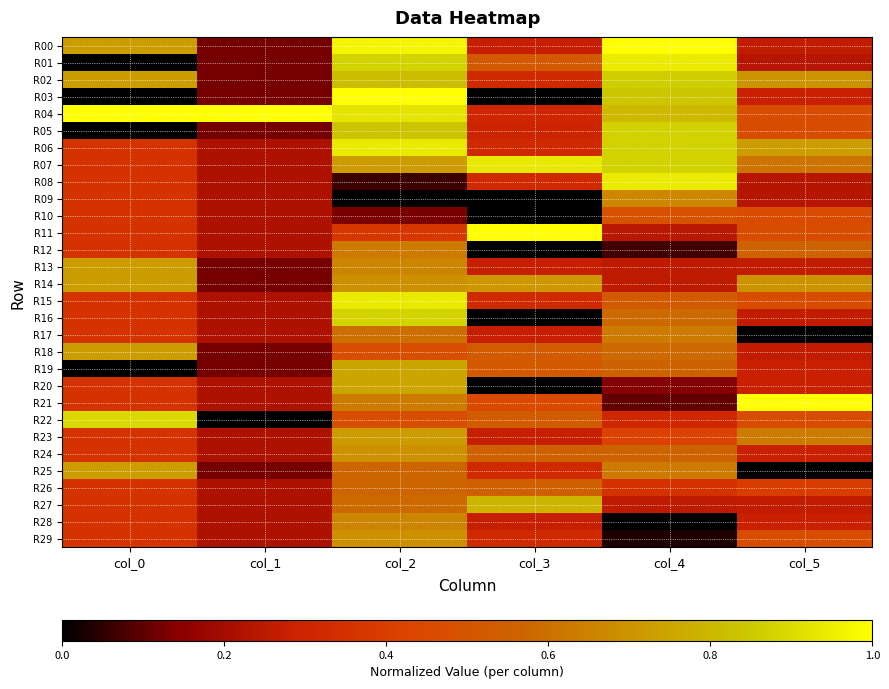

At which category does the chart reach its peak across all series?

col_4